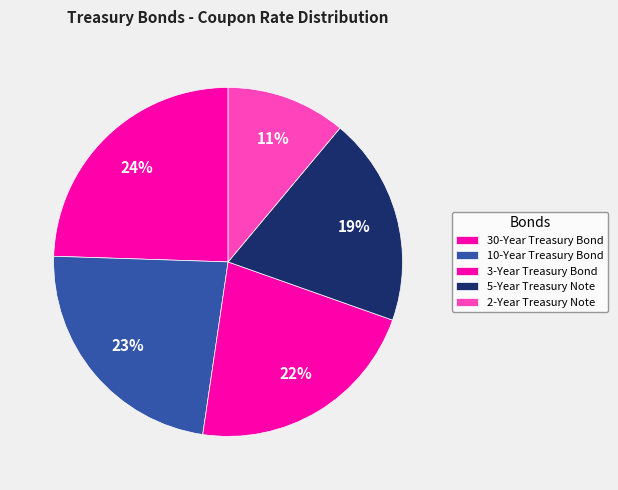

What is the largest slice in the pie chart?

30-Year Treasury Bond